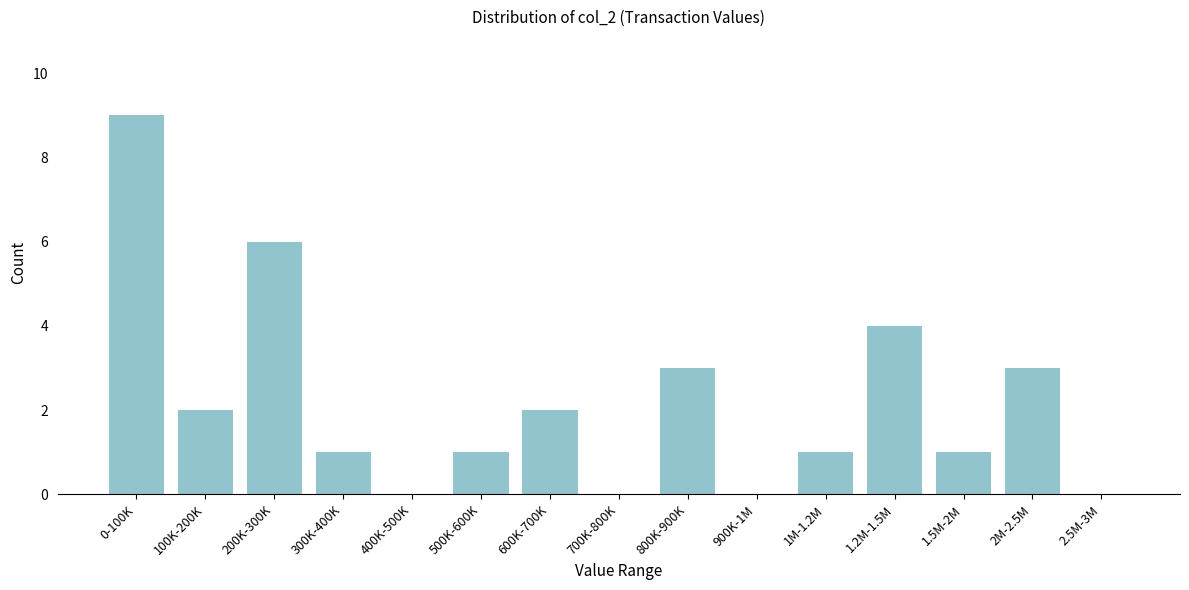

Reading right to left, transcribe all the data shown in this chart.

2.5M-3M=0	2M-2.5M=3	1.5M-2M=1	1.2M-1.5M=4	1M-1.2M=1	900K-1M=0	800K-900K=3	700K-800K=0	600K-700K=2	500K-600K=1	400K-500K=0	300K-400K=1	200K-300K=6	100K-200K=2	0-100K=9